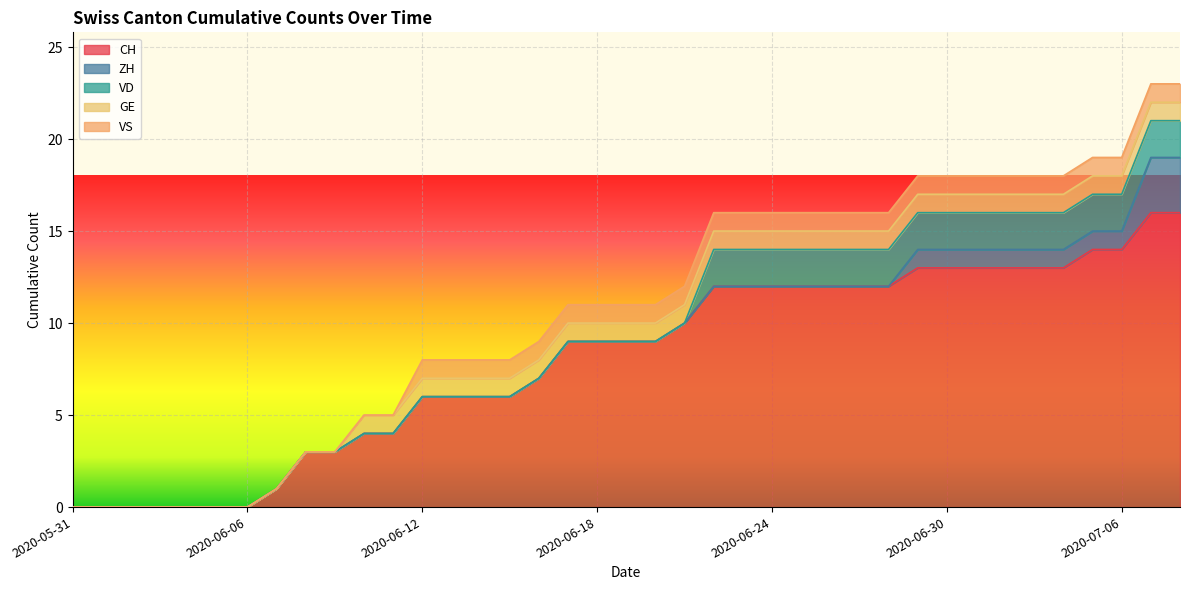

What is the sum of all VD values?

34